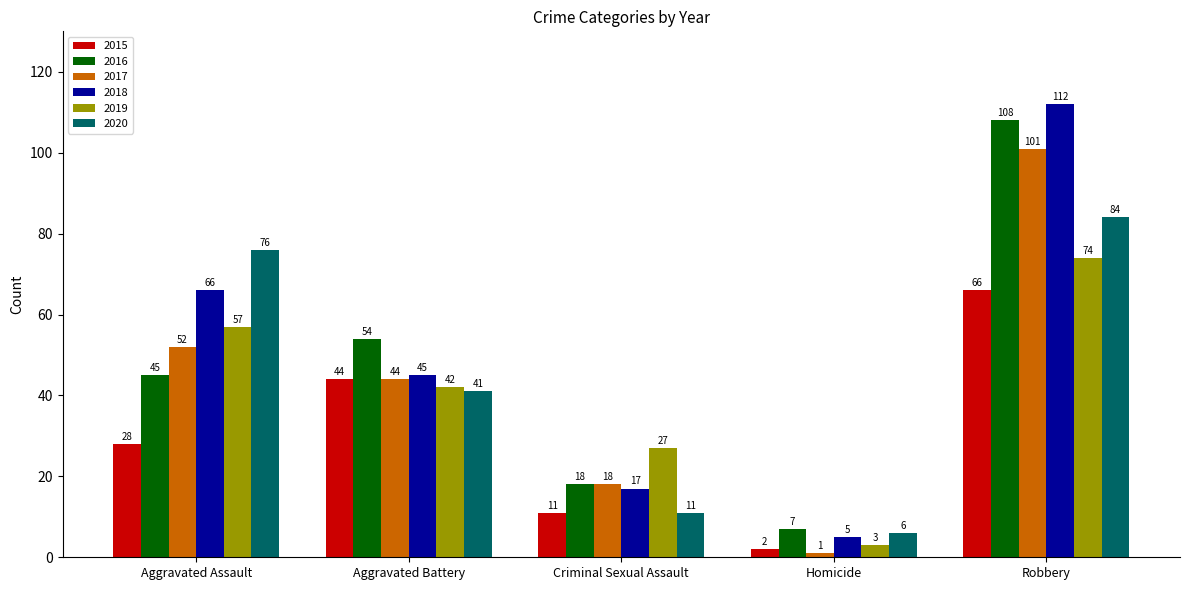

What is the label of the 1st bar from the right?

Robbery